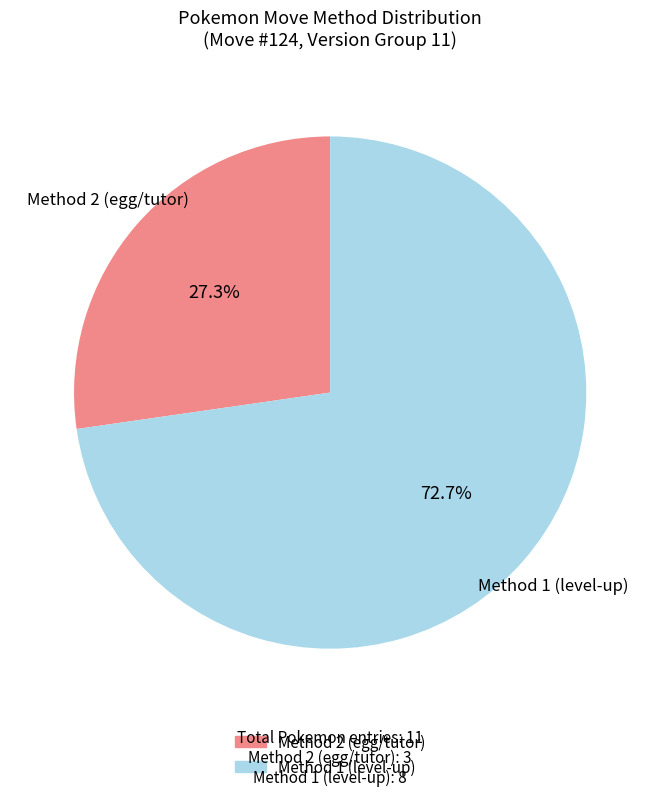

Is there a majority slice in this chart?

Yes